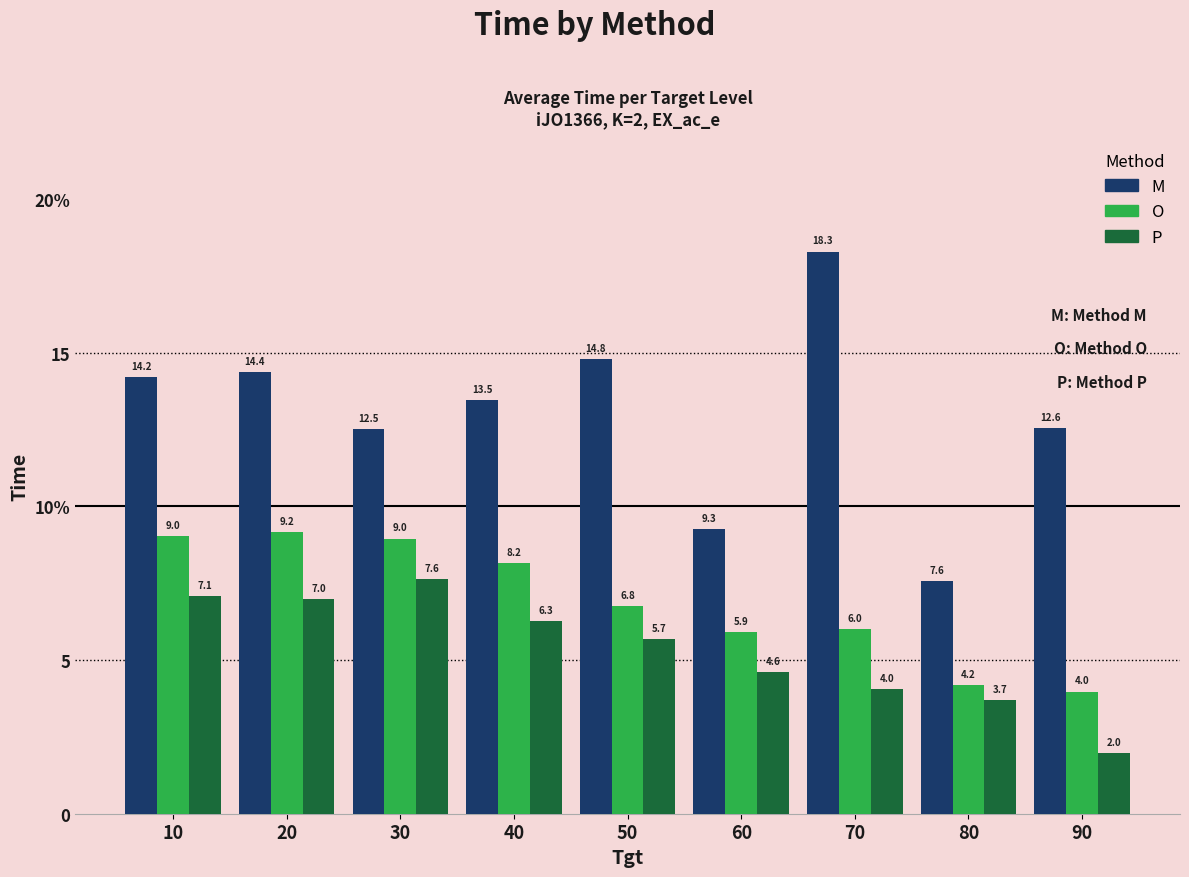

What is the sum of all M values?

117.1